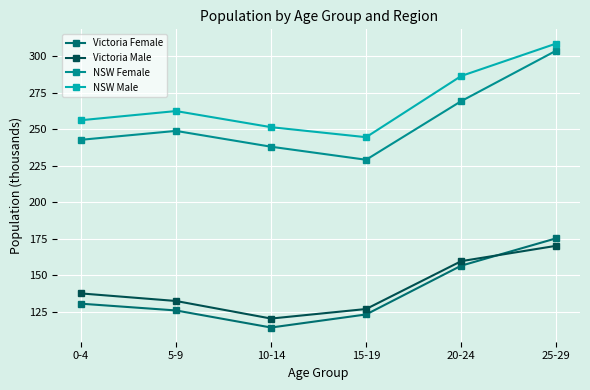

How many values in the NSW Female series exceed 248?

3